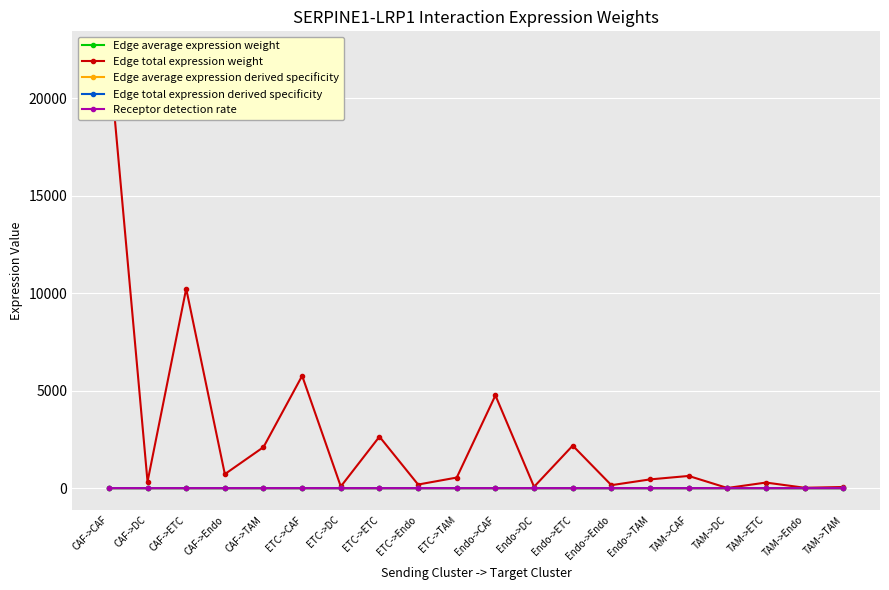

How many interior local valleys does the Receptor detection rate series have?

4